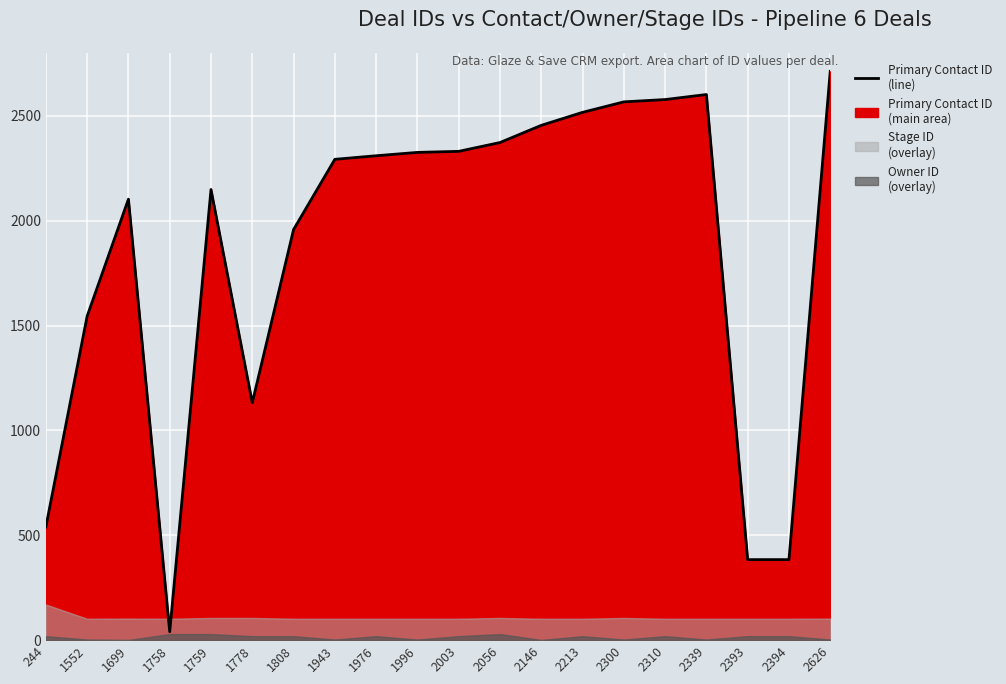

The value at 1996 is 2326. True or false?

True